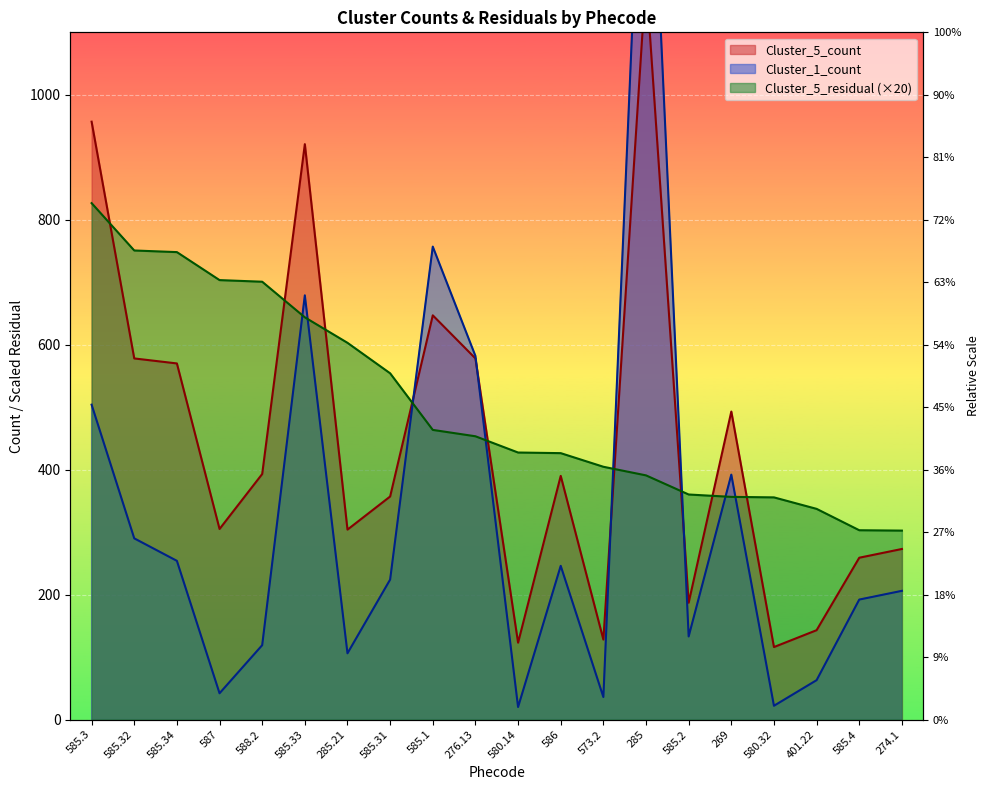

Reading left to right, transcribe all the data shown in this chart.

Cluster_5_count: 957.0	578.0	570.0	305.0	393.0	921.0	304.0	357.0	647.0	578.0	123.0	390.0	128.0	1188.0	187.0	493.0	116.0	143.0	259.0	273.0
Cluster_1_count: 504.0	290.0	254.0	42.0	119.0	679.0	106.0	224.0	757.0	582.0	20.0	246.0	36.0	1618.0	133.0	392.0	22.0	63.0	192.0	206.0
Cluster_5_residual: 826.6	750.8	748.2	703.4	700.8	643.8	603.0	554.2	463.6	453.4	427.4	426.4	404.6	390.8	360.2	356.4	355.6	337.2	303.0	302.4